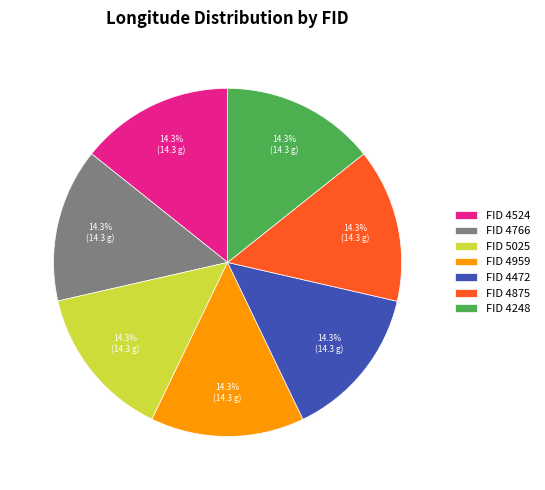

Combined, do FID 4524 and FID 4875 account for over 50%?

No